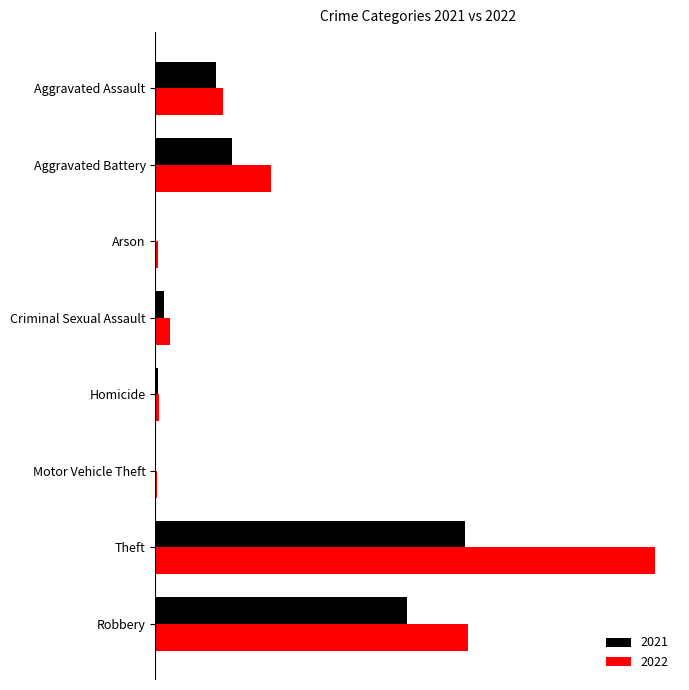

What are all the series names shown in the legend?

2021, 2022